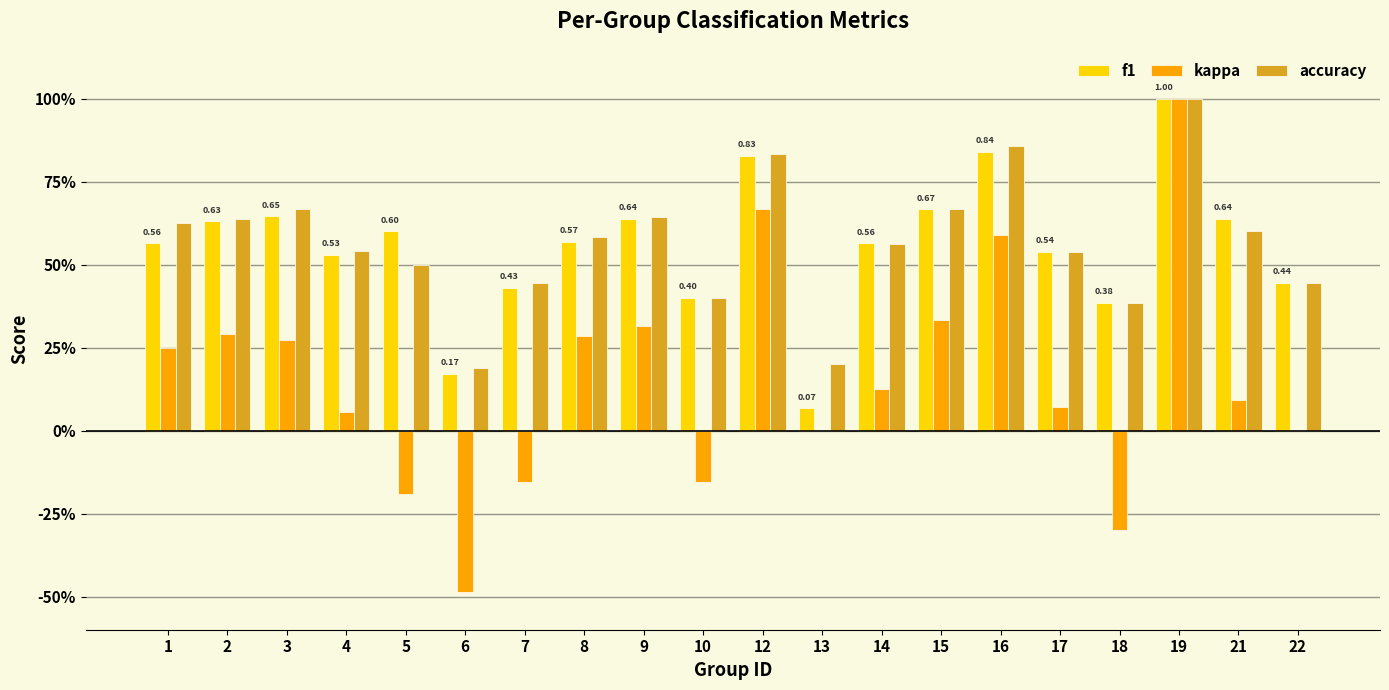

What is the total value across all series at 5?

0.9